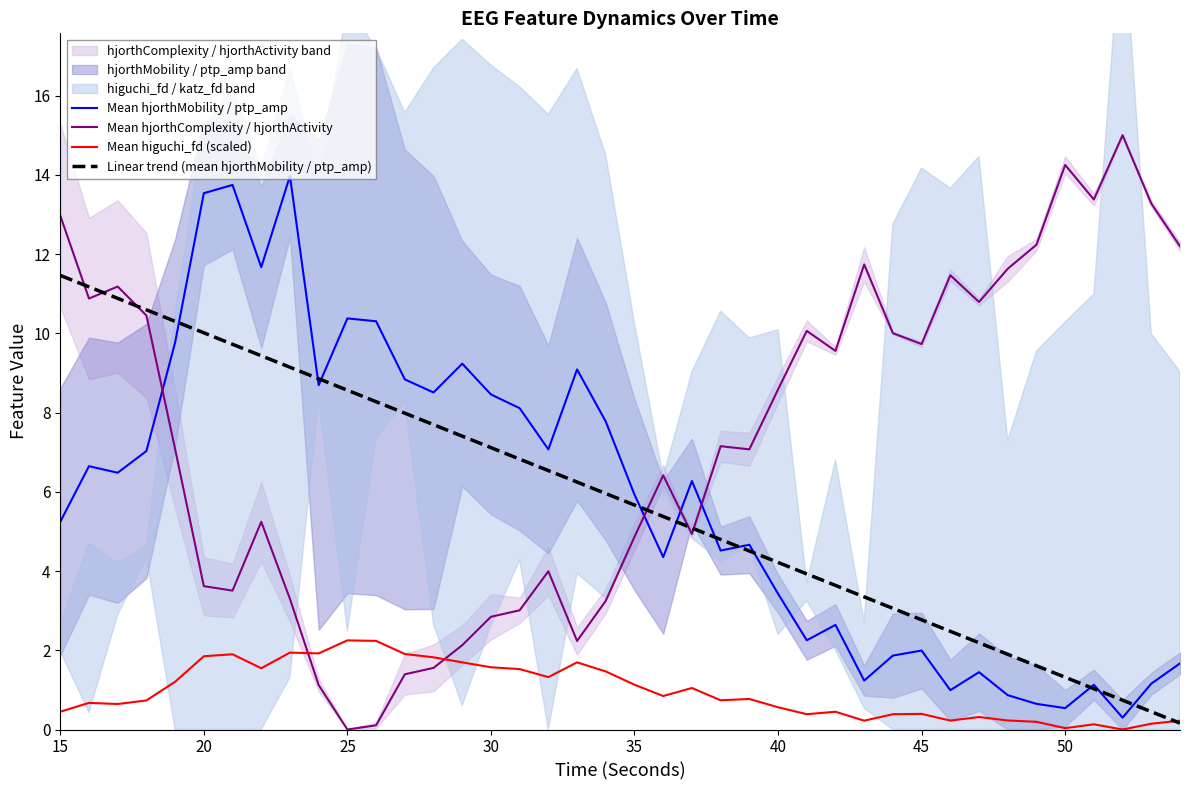

True or false: Mean hjorthMobility / ptp_amp has more than 1 points higher than both neighbors.

True